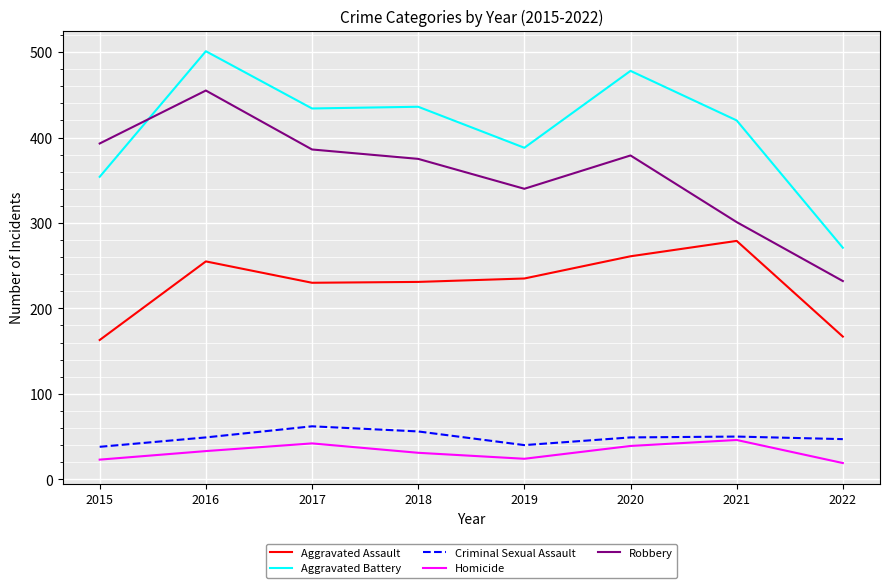

Which category has the highest value in the Robbery series?

2016